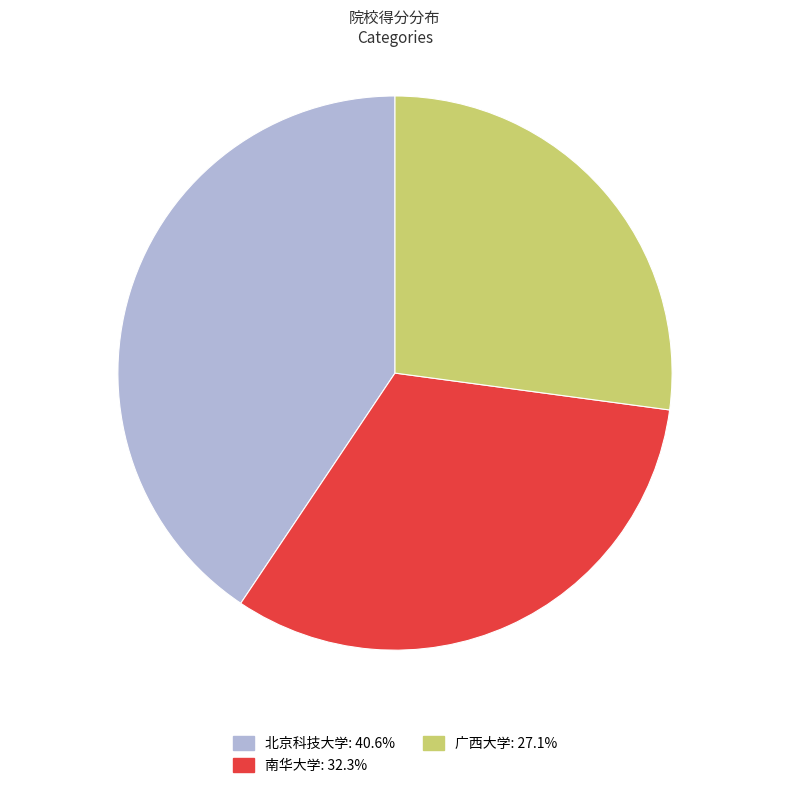

Rank the categories by value from lowest to highest.

广西大学, 南华大学, 北京科技大学